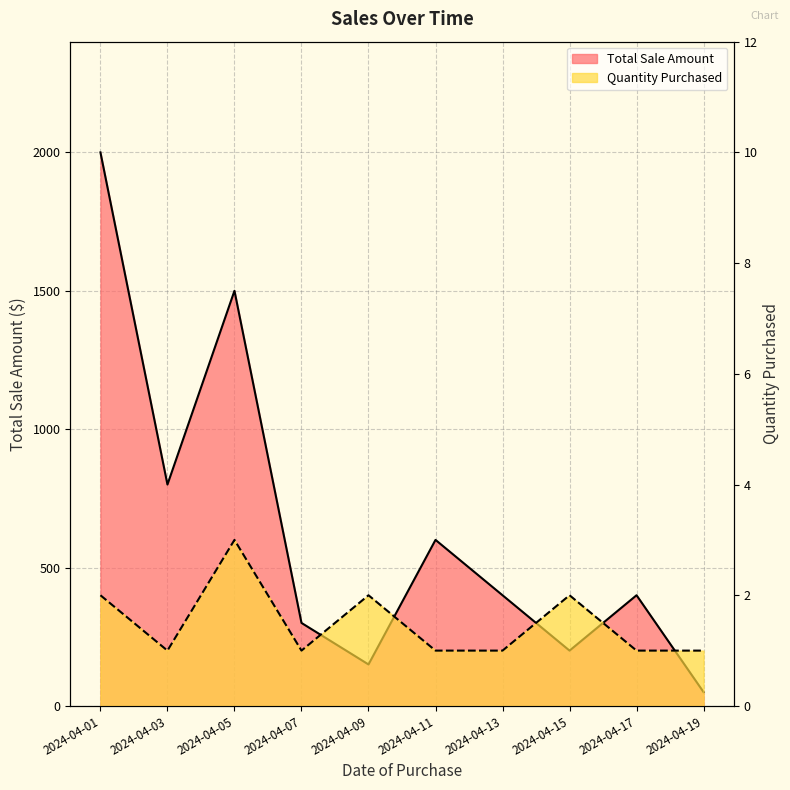

What is the value of the Total Sale Amount point at the 5th from the left?

150